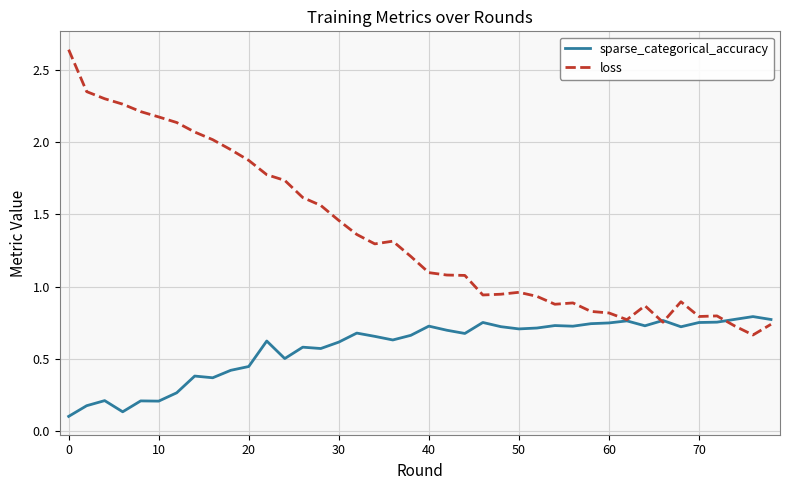

Which series has the widest spread of values?

loss